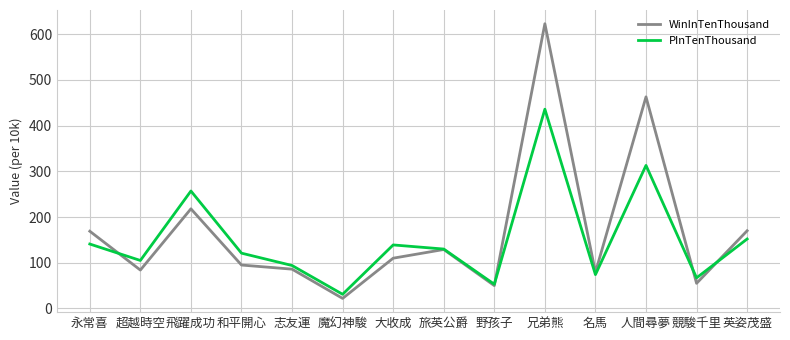

List the series in order of their peak value, lowest first.

PInTenThousand, WinInTenThousand